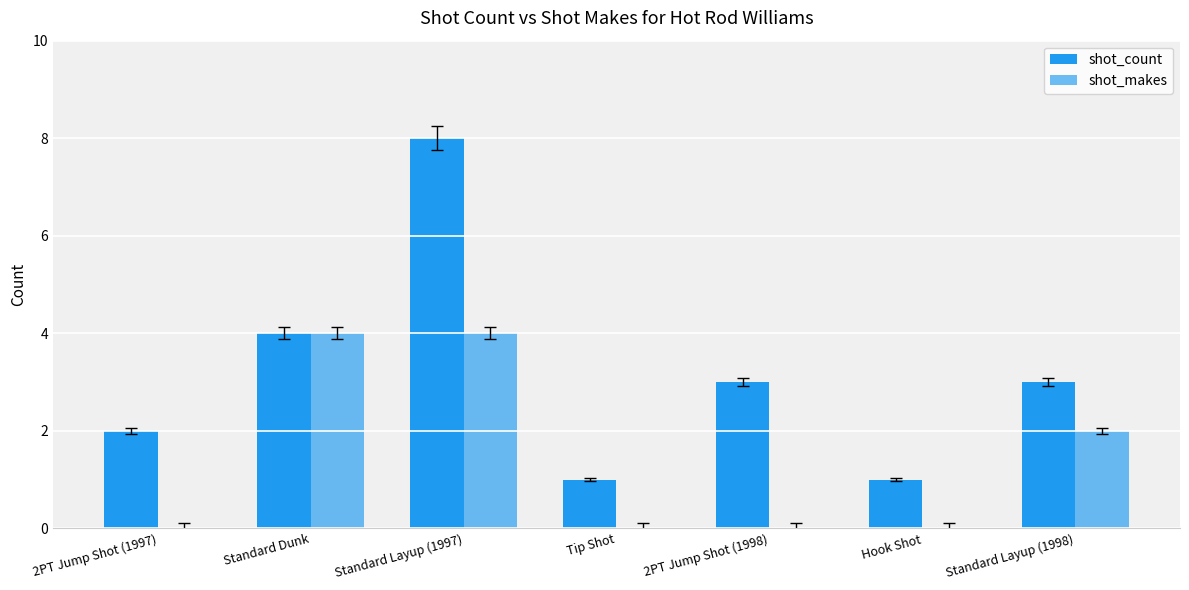

Which series has the widest spread of values?

shot_count